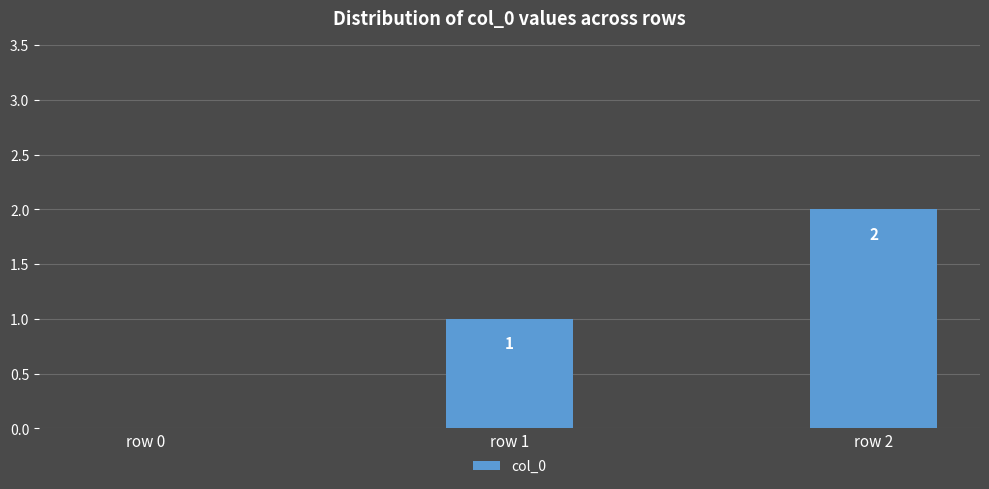

The chart shows a value of -1 at row 0. True or false?

False